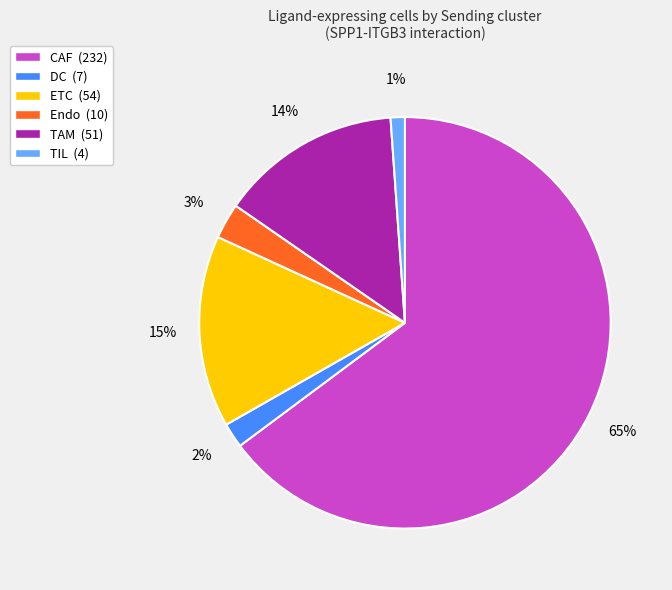

Do DC (7) and TIL (4) together represent more than half of the pie?

No